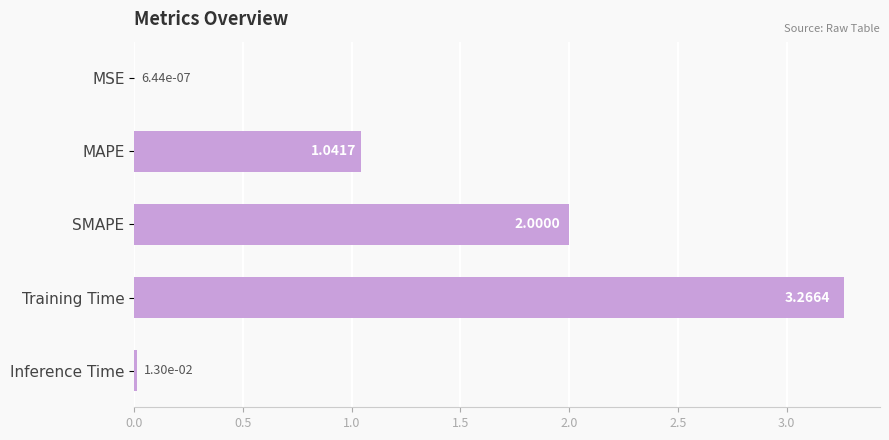

Count the number of values greater than 1.

3